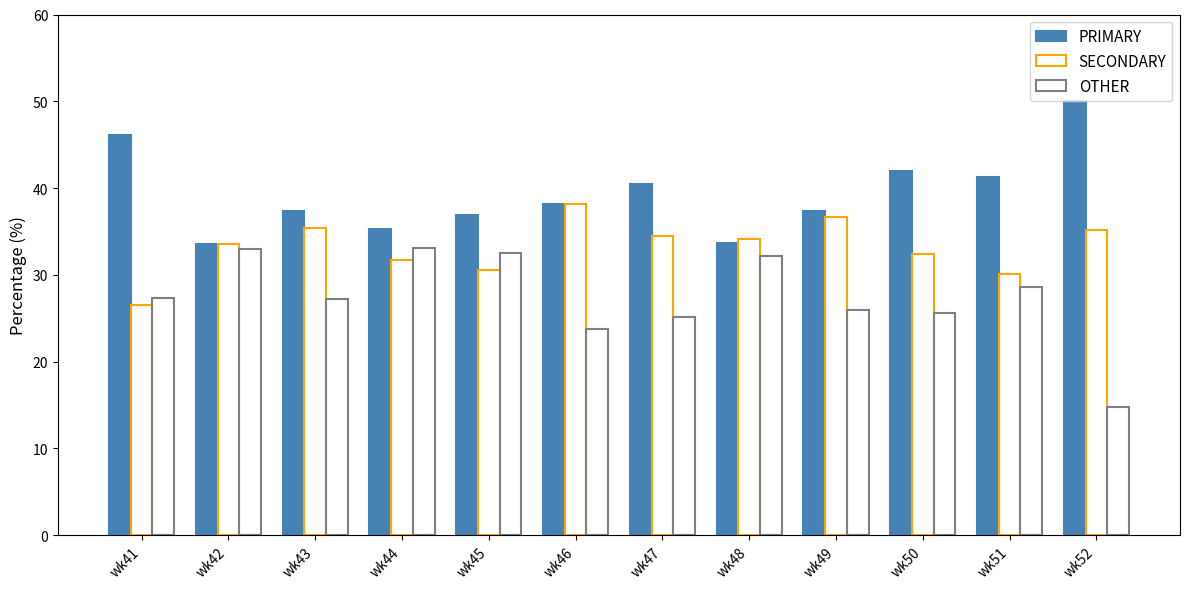

How many data points in PRIMARY are less than 38?

6